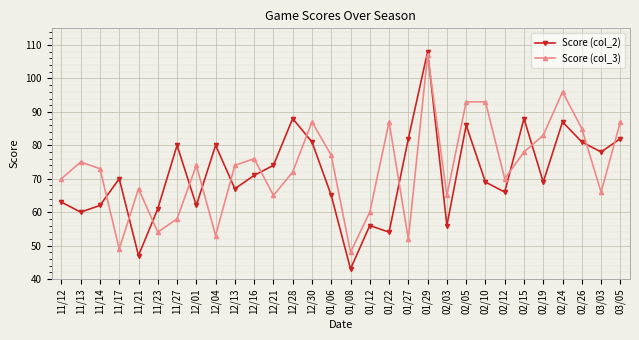

Reading left to right, extract all data points from this chart.

Score (col_2): 11/12=63	11/13=60	11/14=62	11/17=70	11/21=47	11/23=61	11/27=80	12/01=62	12/04=80	12/13=67	12/16=71	12/21=74	12/28=88	12/30=81	01/06=65	01/08=43	01/12=56	01/22=54	01/27=82	01/29=108	02/03=56	02/05=86	02/10=69	02/12=66	02/15=88	02/19=69	02/24=87	02/26=81	03/03=78	03/05=82
Score (col_3): 11/12=70	11/13=75	11/14=73	11/17=49	11/21=67	11/23=54	11/27=58	12/01=74	12/04=53	12/13=74	12/16=76	12/21=65	12/28=72	12/30=87	01/06=77	01/08=48	01/12=60	01/22=87	01/27=52	01/29=107	02/03=65	02/05=93	02/10=93	02/12=70	02/15=78	02/19=83	02/24=96	02/26=85	03/03=66	03/05=87